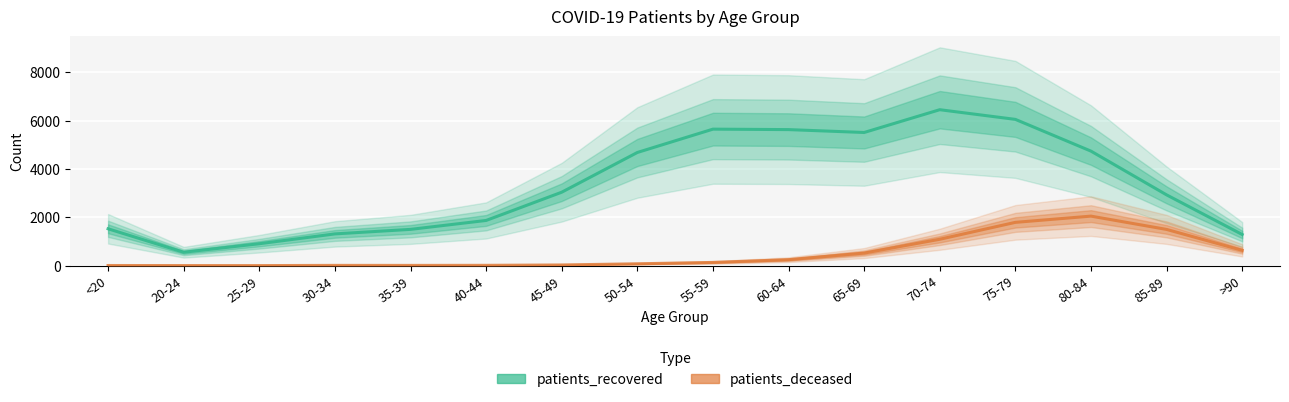

Which series changed the most between 55-59 and 65-69?

patients_deceased